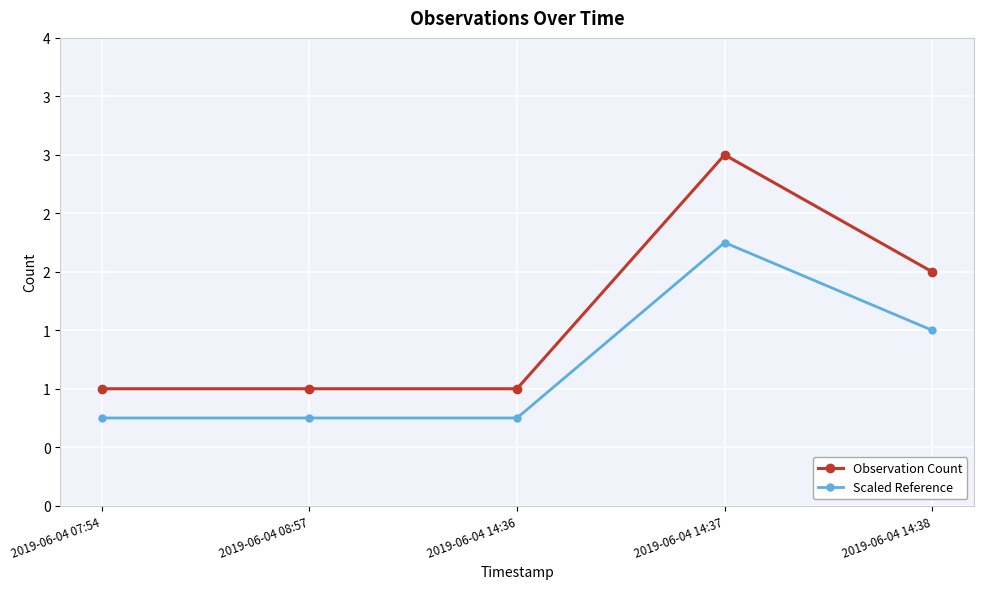

Is this an area chart (filled region under the line)?

No